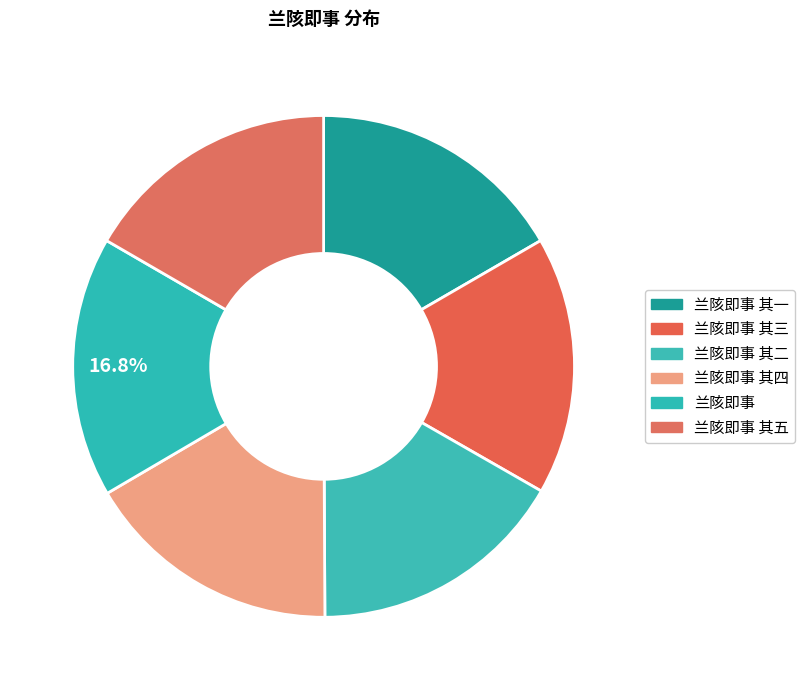

How many segments does this pie chart have?

6